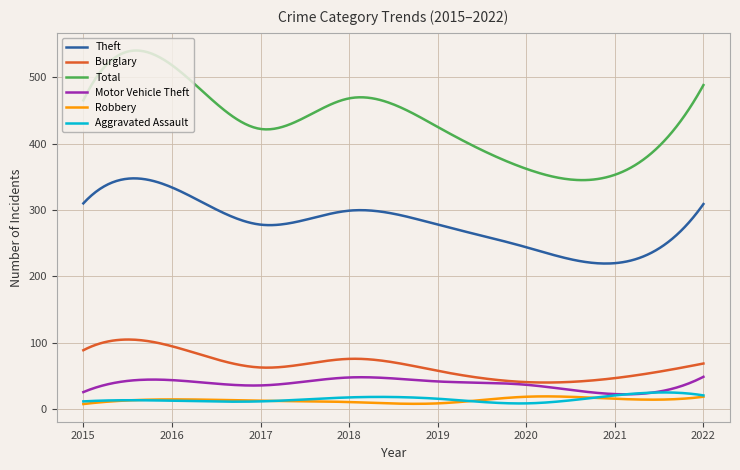

True or false: Total and Robbery cross at least once.

False